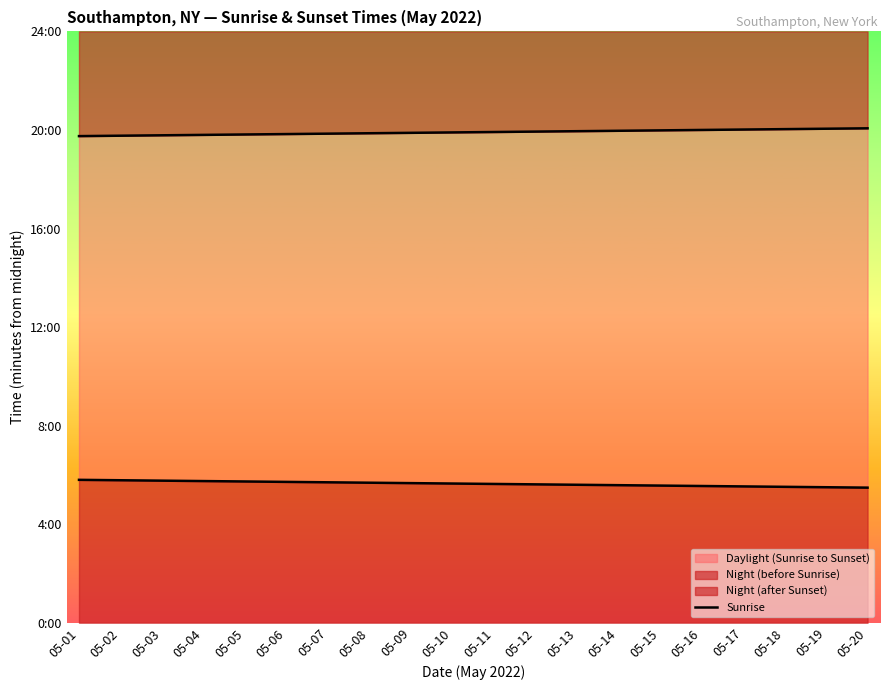

What is the value of the Sunrise point at the 5th from the left?

344